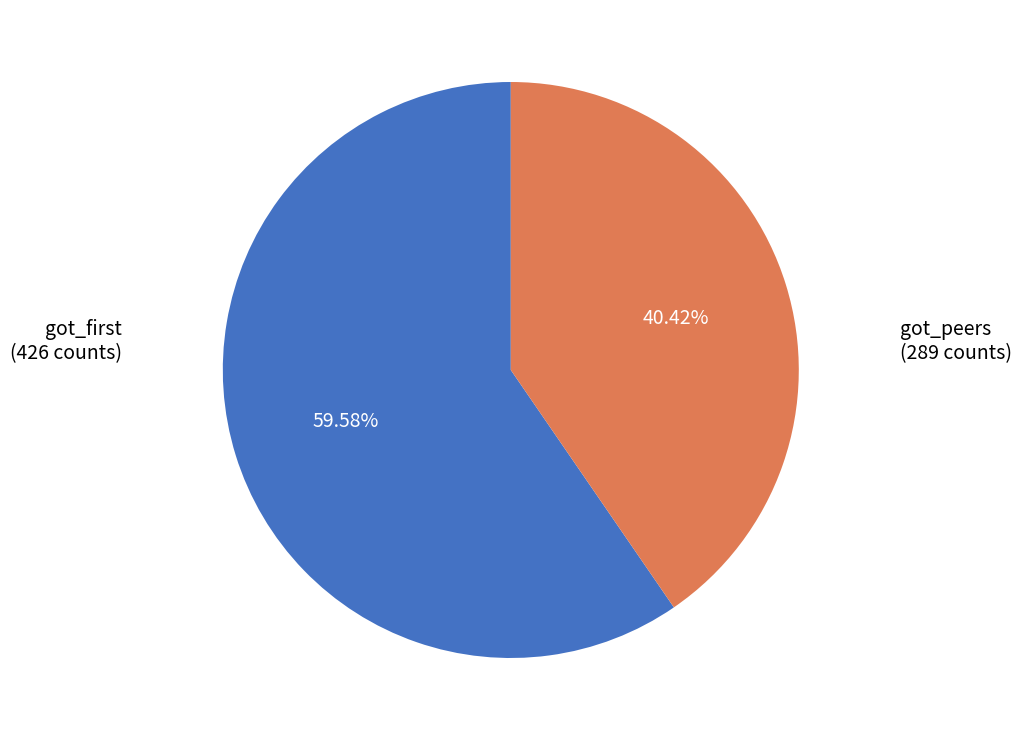

Does any single category account for the majority?

Yes